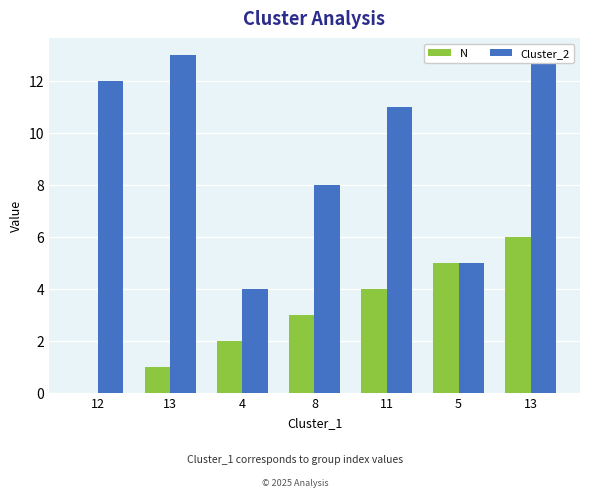

What is the label of the 3rd bar from the left?

4